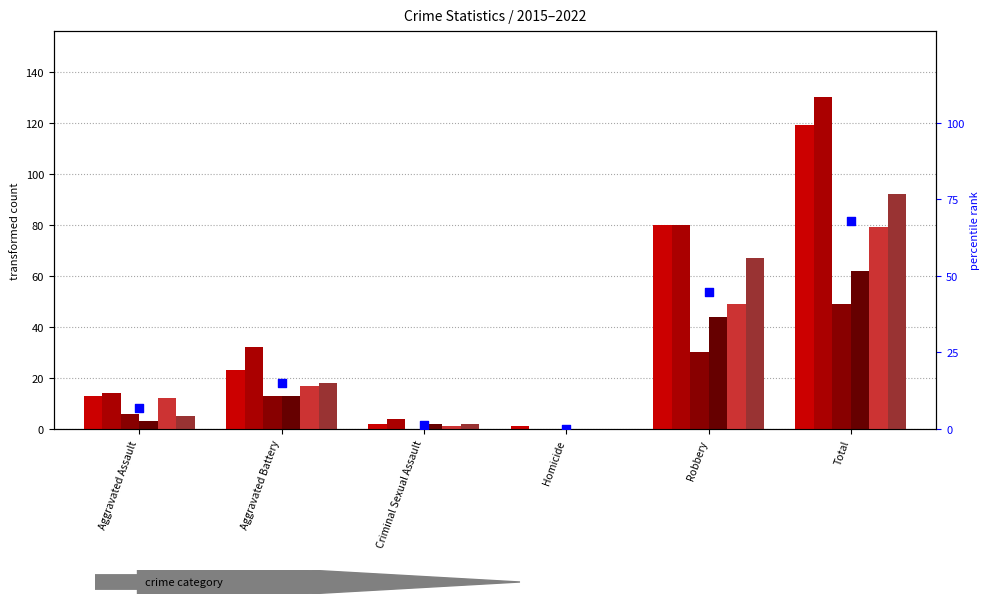

Between Homicide and Aggravated Assault, which is larger?

Aggravated Assault